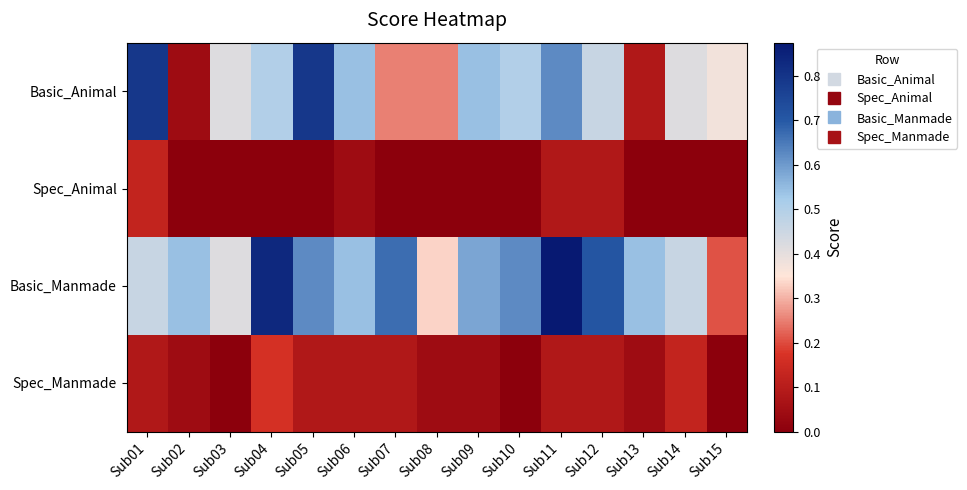

Which label corresponds to the smallest value in the chart?

Sub02